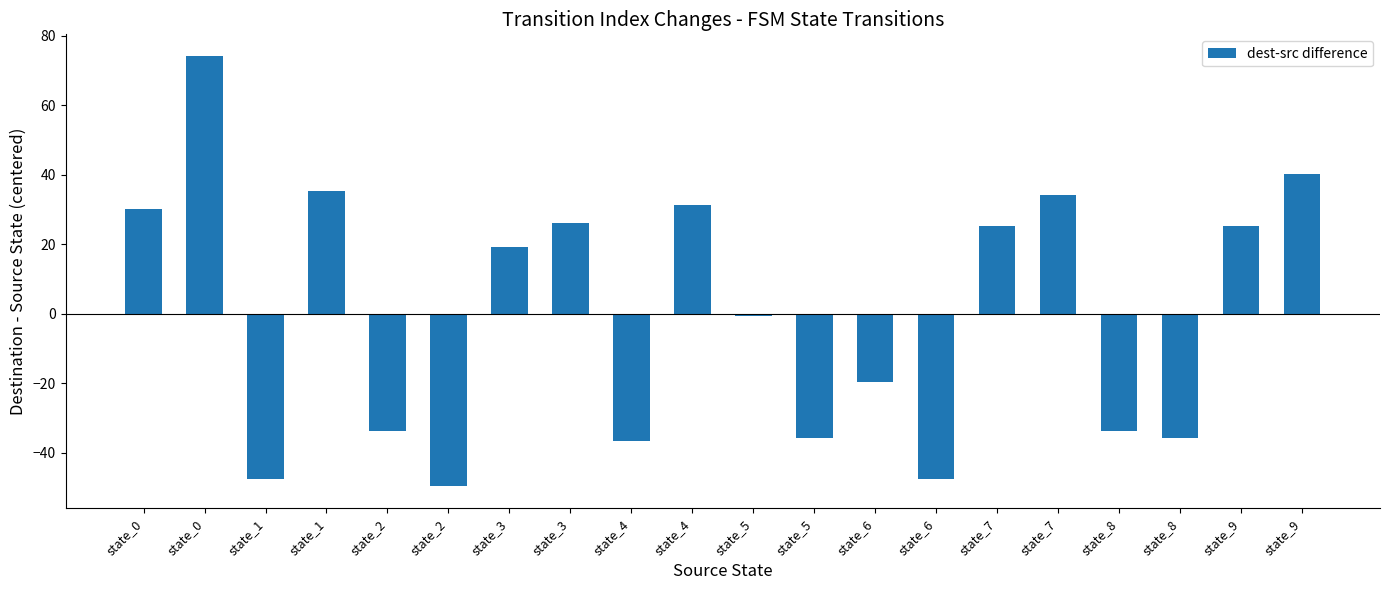

Count the number of categories in the chart.

20